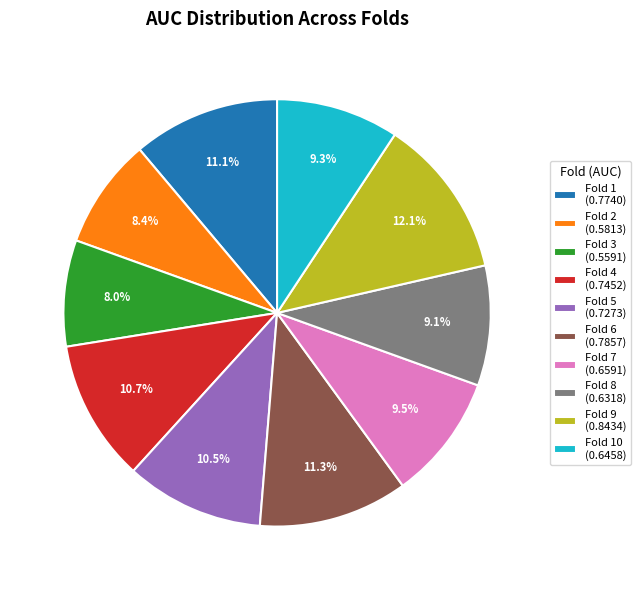

How much of the chart is everything except Fold 5 (0.7273)?

89.5%